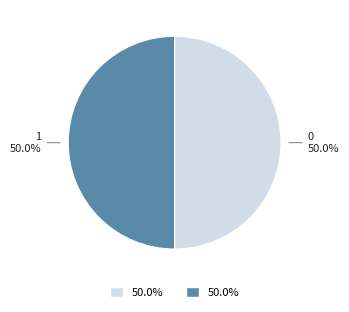

How many slices are in this pie chart?

2